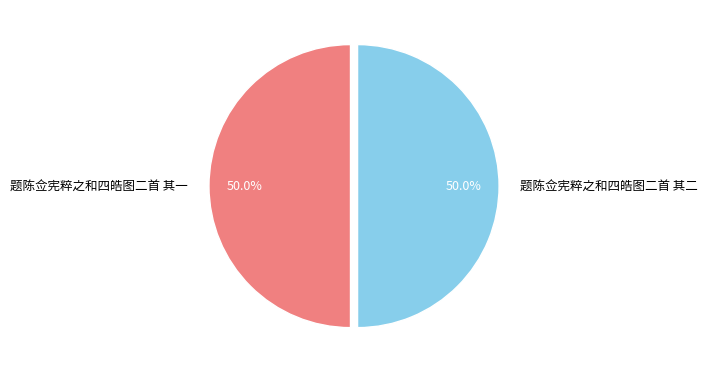

To the nearest percent, what portion does 题陈佥宪粹之和四皓图二首 其二 represent?

50%